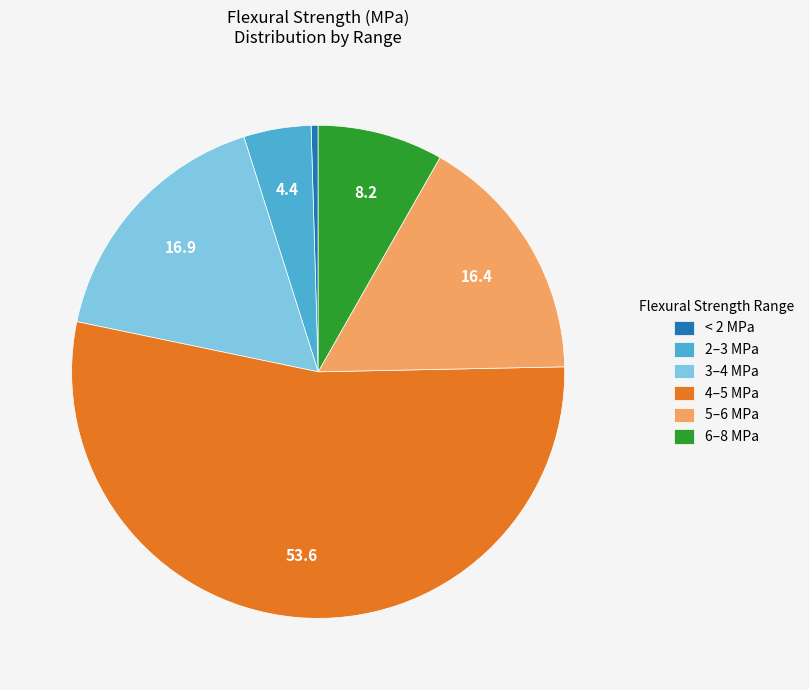

Which category accounts for the majority?

4–5 MPa